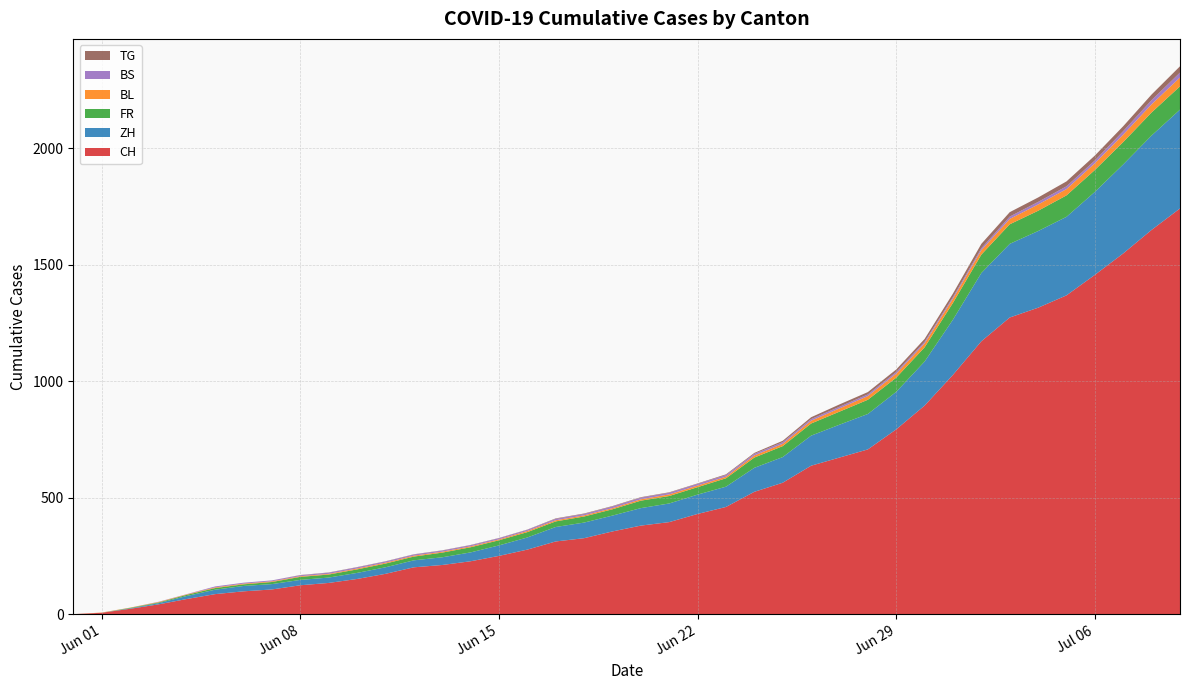

Reading left to right, transcribe all the data shown in this chart.

CH: 0	6	23	42	65	86	98	106	124	134	151	173	201	211	227	250	277	312	326	355	380	395	430	460	525	564	637	672	707	793	895	1027	1171	1273	1315	1368	1456	1548	1649	1741
ZH: 0	0	2	5	13	19	23	23	23	23	26	28	30	33	38	45	52	62	67	68	75	80	83	87	103	110	129	141	152	161	189	237	293	316	329	337	356	382	405	424
FR: 0	0	2	3	5	7	7	9	13	13	15	16	16	20	22	22	23	24	26	27	32	32	32	36	44	47	52	56	61	61	61	72	79	84	87	92	94	96	99	100
BL: 0	1	1	2	2	3	3	3	3	3	4	4	4	4	4	4	5	5	5	5	6	7	7	7	9	10	12	14	16	17	17	18	19	23	27	27	29	32	35	38
BS: 0	0	0	1	1	4	4	4	4	5	5	5	5	5	5	5	5	6	6	7	7	7	7	7	7	7	7	7	7	7	7	7	8	10	11	12	12	15	18	21
TG: 0	0	0	0	0	0	0	0	1	1	1	1	1	1	1	1	1	2	2	2	2	2	2	3	4	6	8	10	10	11	12	15	19	19	19	21	21	21	24	27